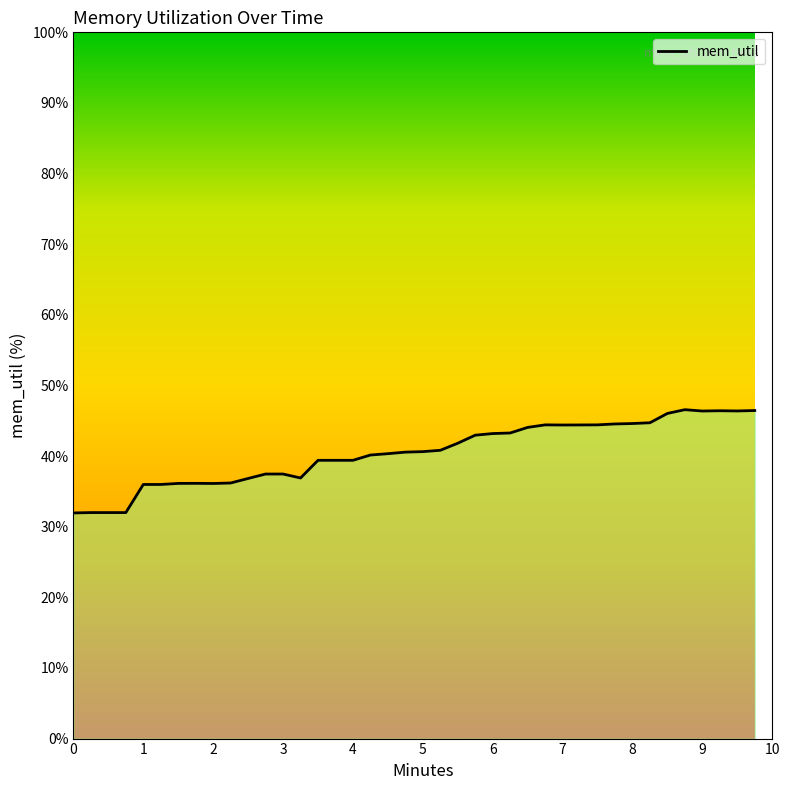

True or false: there are more than 2 points higher than both neighbors.

True